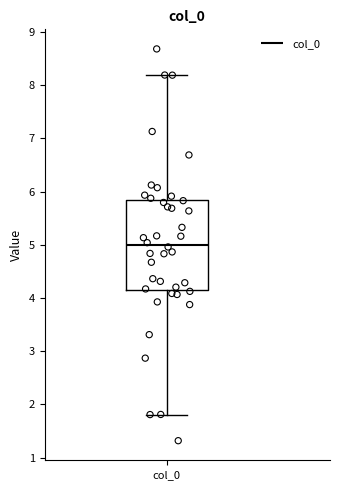

Read this box plot against the y-axis: the position of the median line, the range covered by the box, and the ends of both whiskers. The values are not printed on the chart, so give them approximately, as read against the axis.

median 5.0, box 4.2 to 5.8, whiskers 1.8 to 8.2